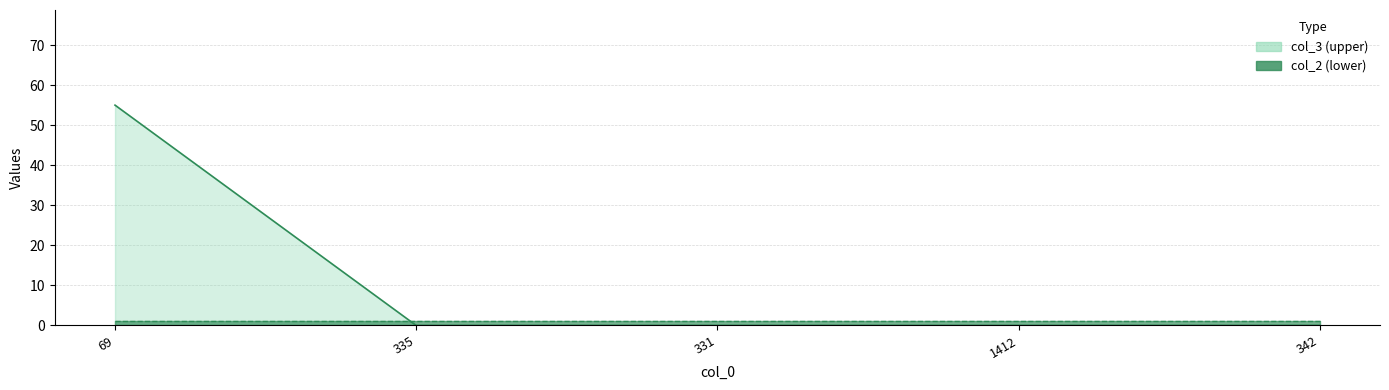

What is the label of the 4th point from the left?

1412